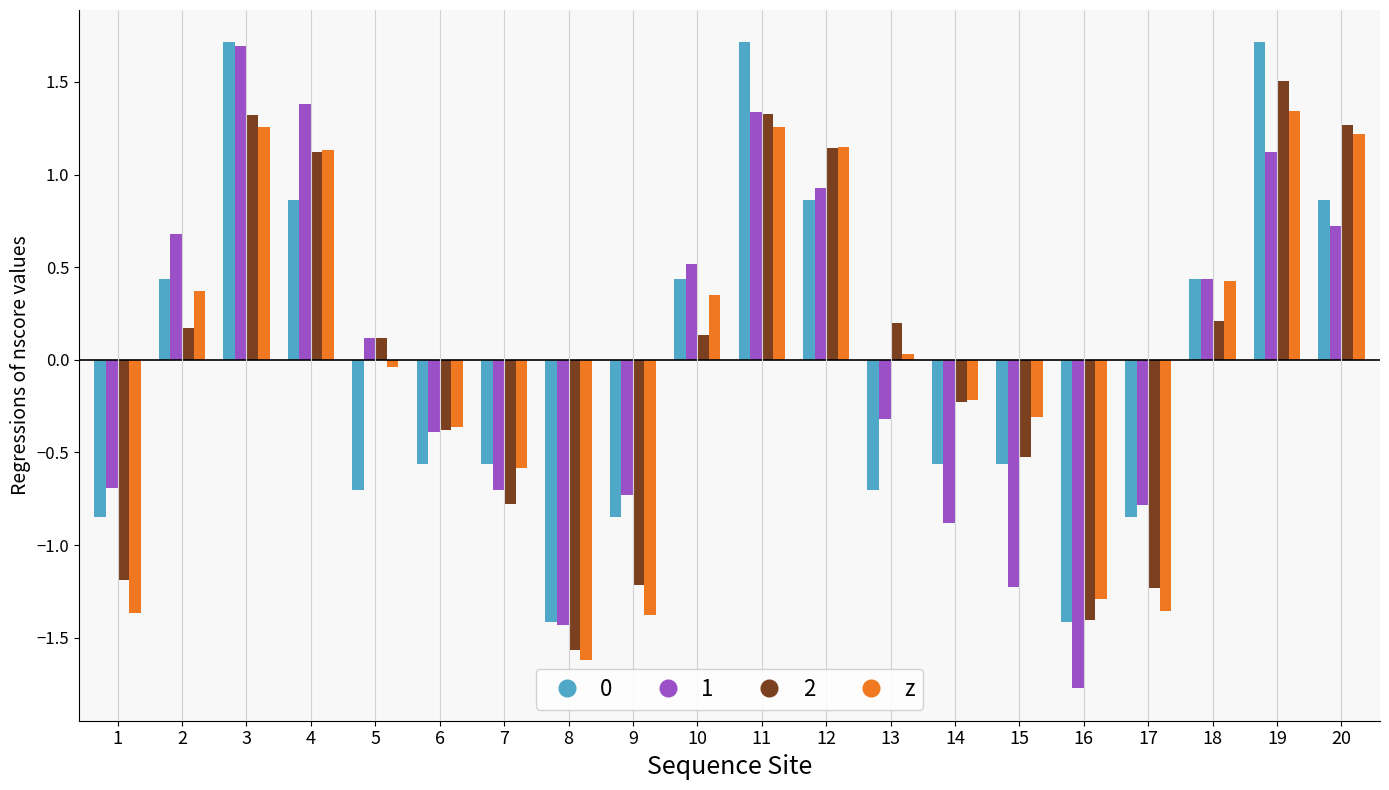

The value of 0 at 8 is -0.5. True or false?

False